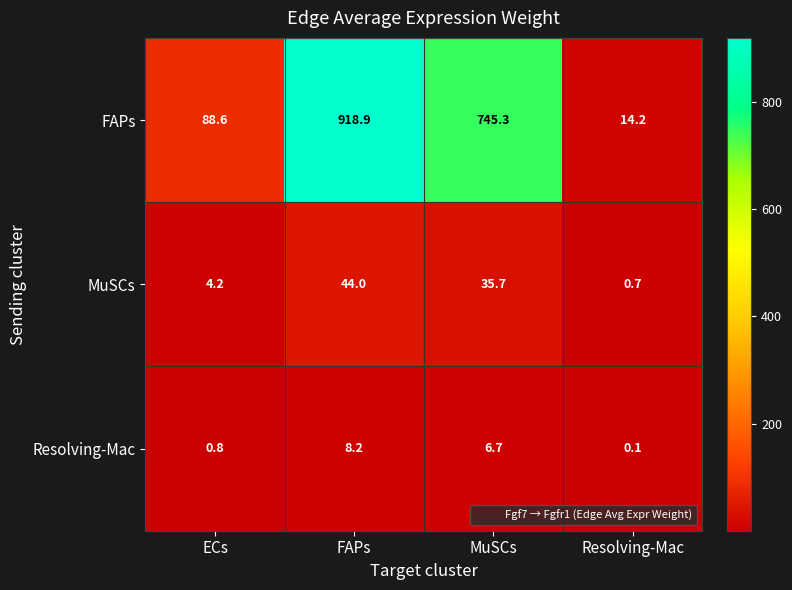

Count the number of data series in this chart.

3